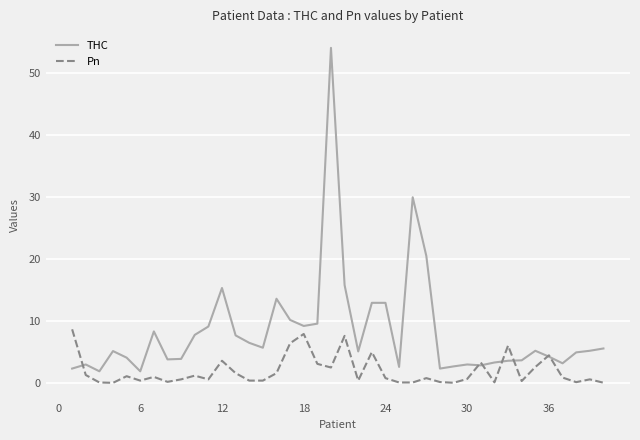

Count the number of data series in this chart.

2